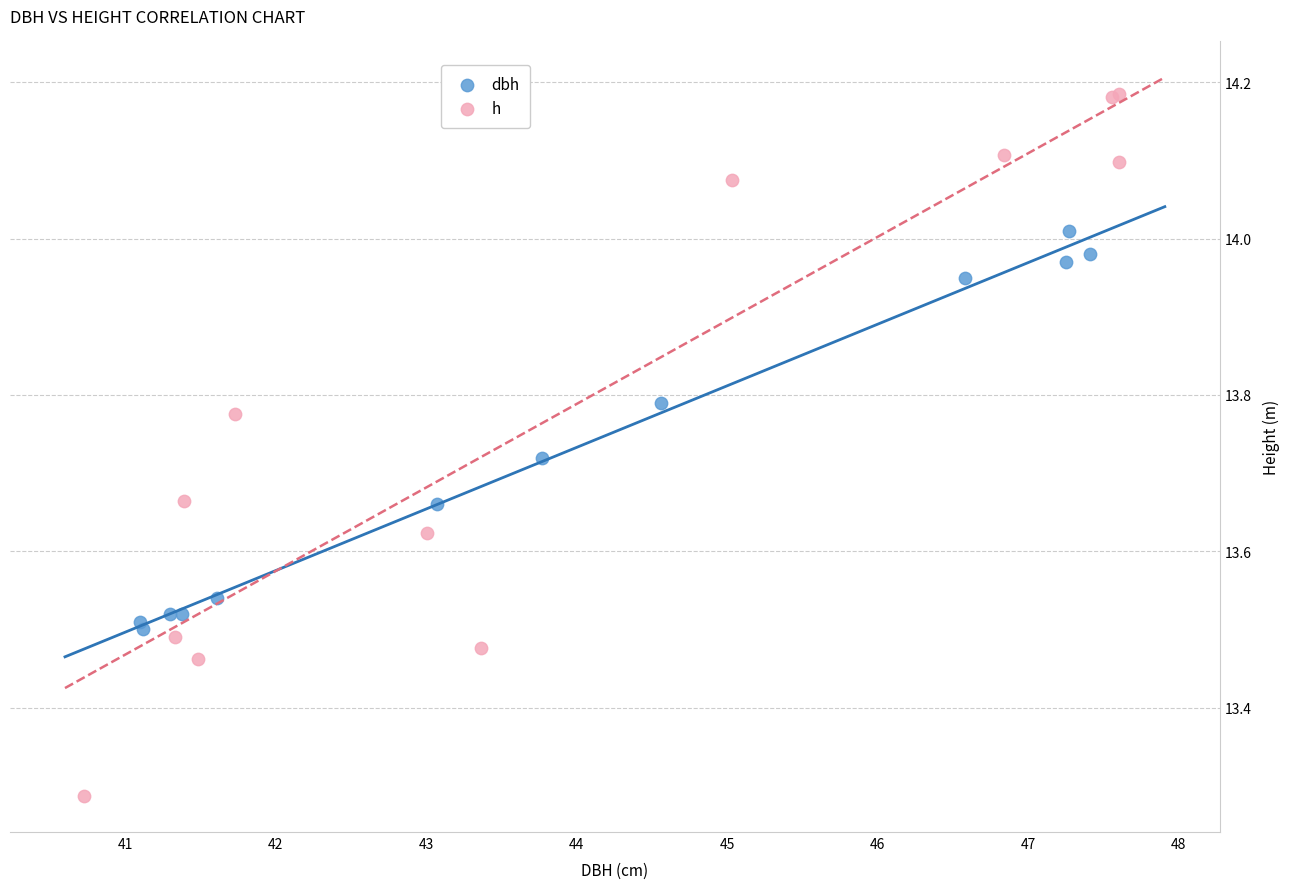

Which series contains the lowest Y value?

h